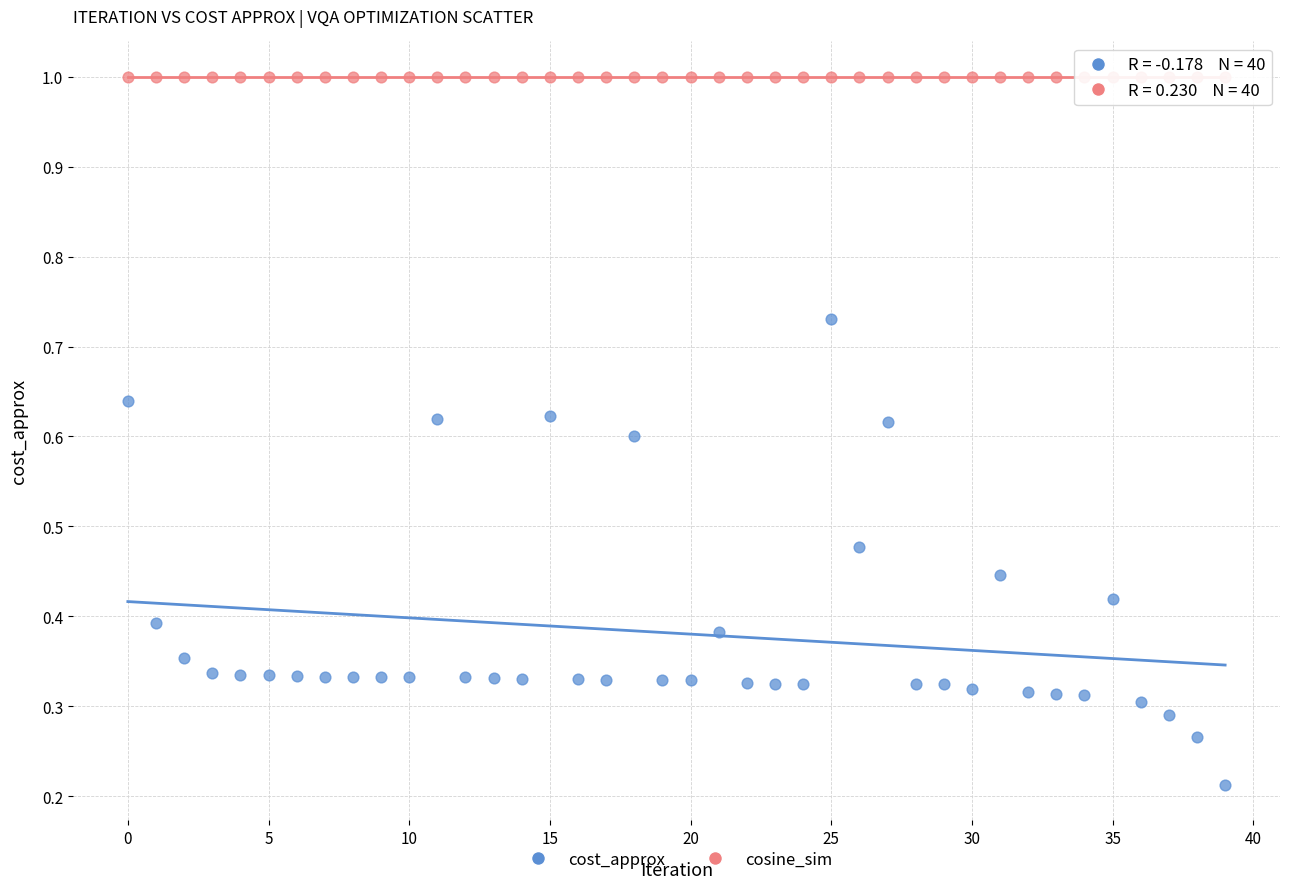

Which series reaches the minimum Y coordinate?

cost_approx